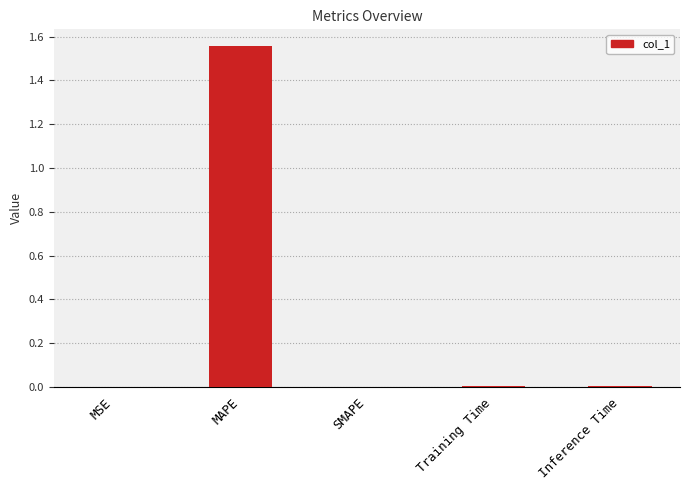

Between SMAPE and MAPE, which is larger?

MAPE